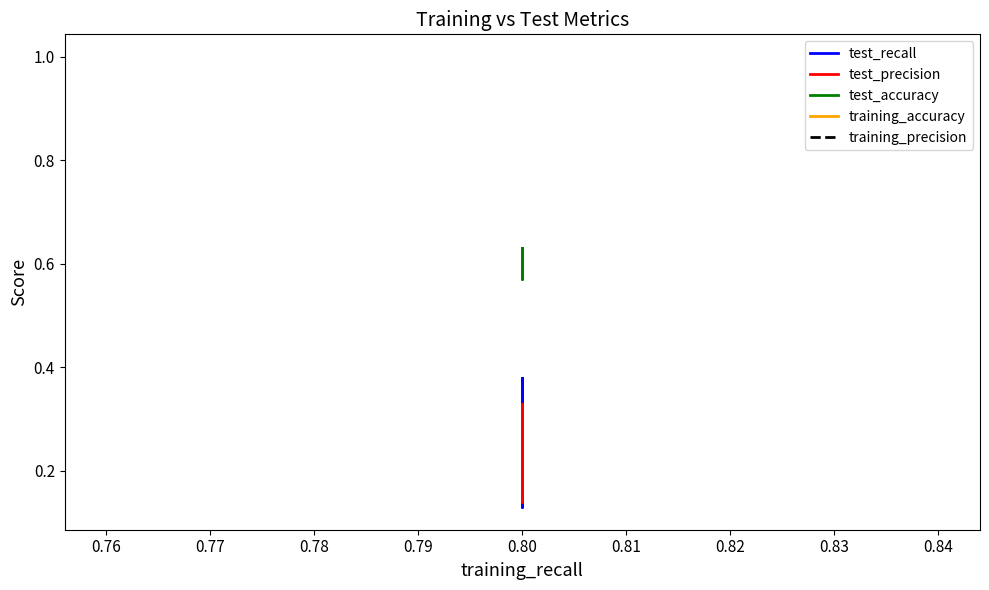

How many interior local valleys does the test_accuracy series have?

1